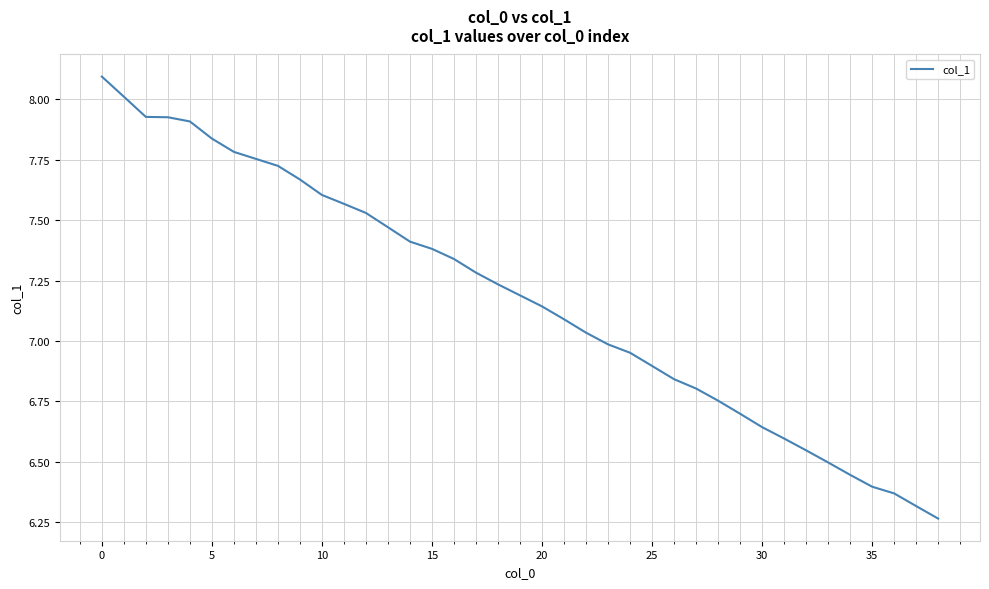

What is the difference between the maximum and minimum values?

1.8